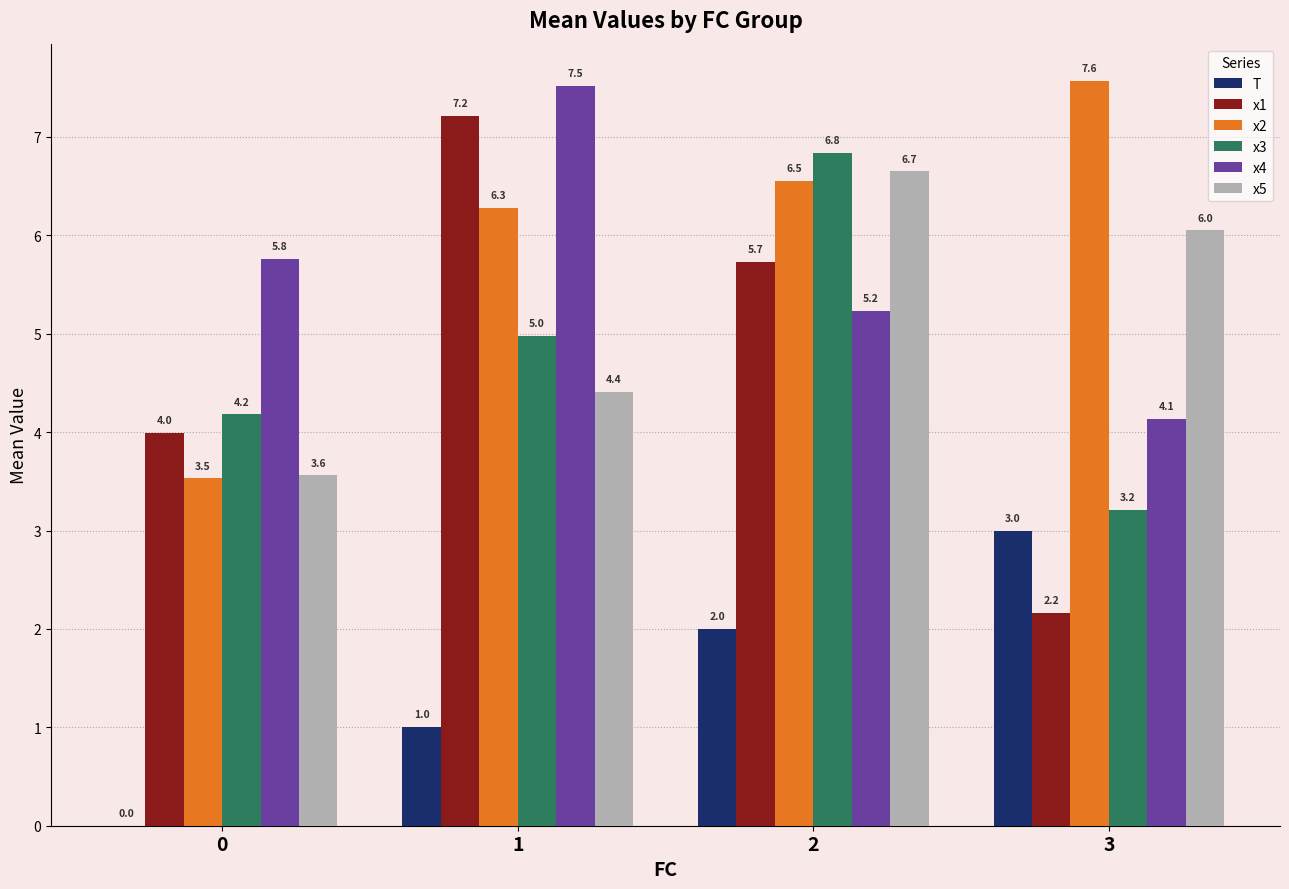

What is the greatest value displayed?

7.6